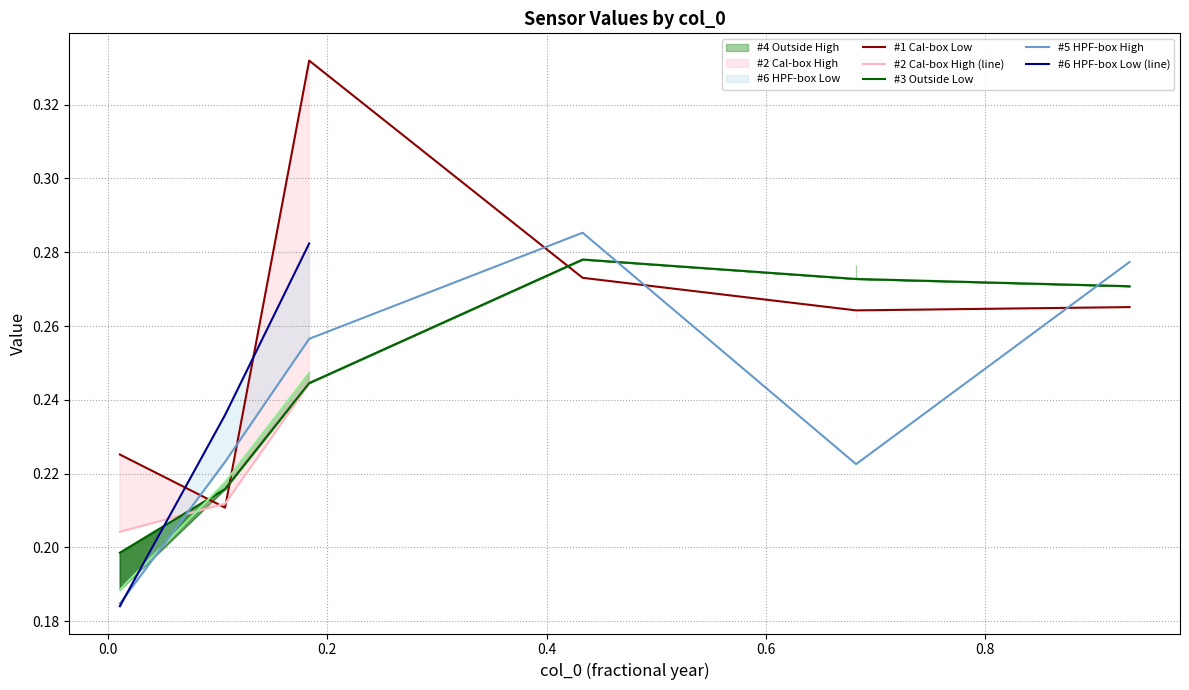

True or false: #1 Cal-box Low and #3 Outside Low intersect in this chart.

True